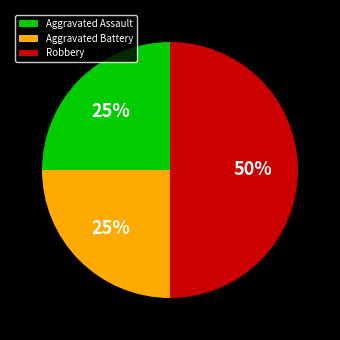

Between Aggravated Battery and Robbery, which is larger?

Robbery